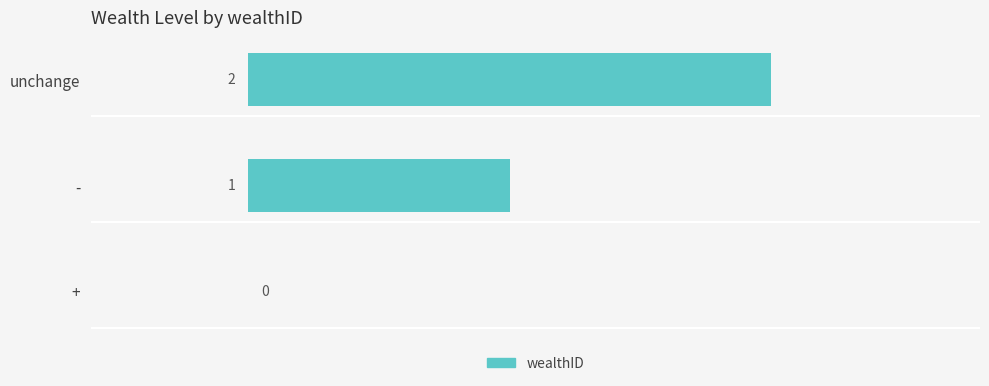

Are the bars grouped side by side (vs. stacked)?

No